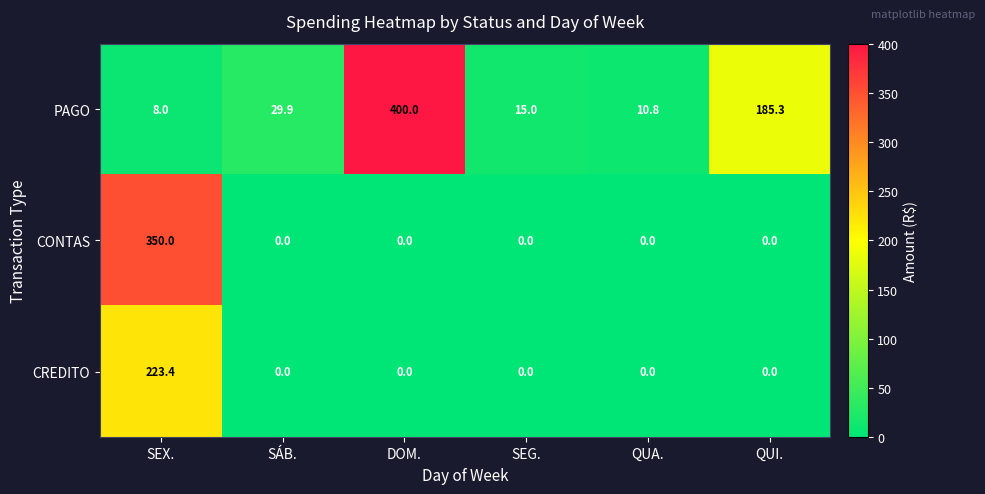

What is the difference between the maximum and second lowest values in the CONTAS series?

350.0